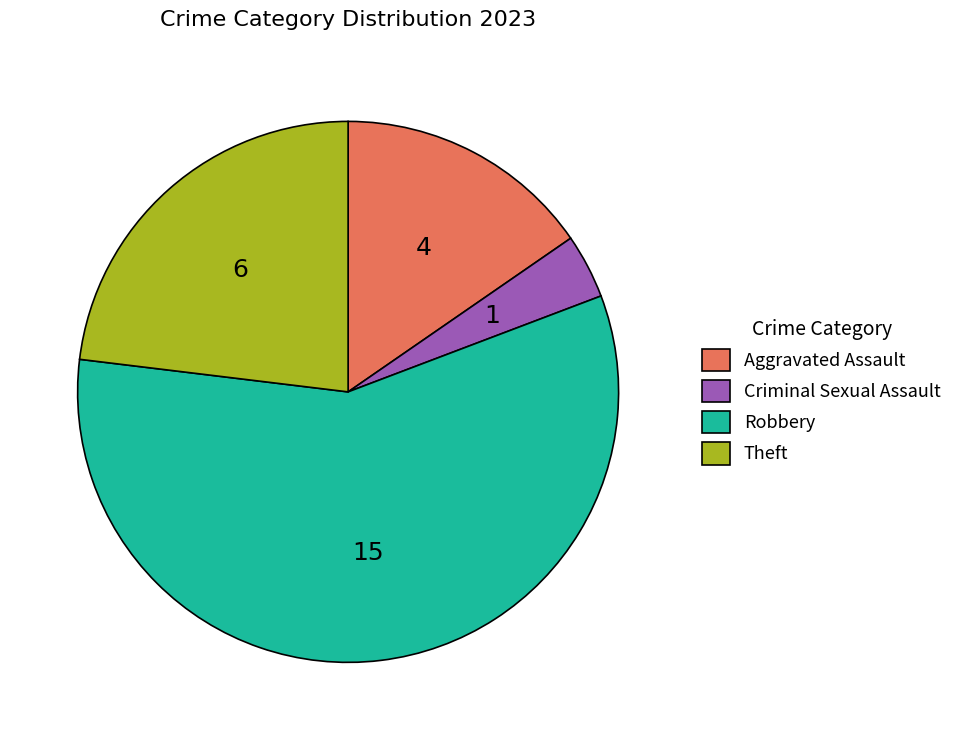

True or false: Aggravated Assault accounts for 15% of the total.

True